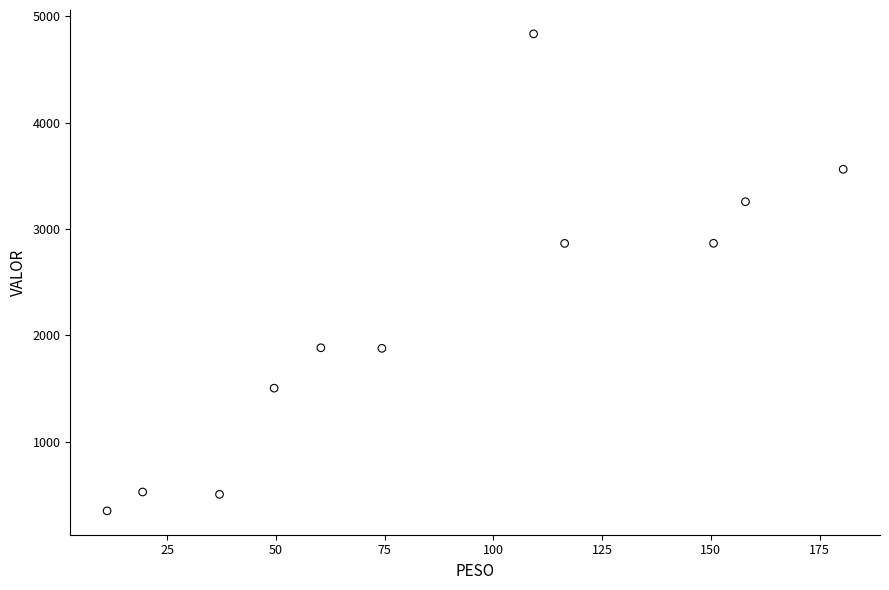

What is the average Y value?

2183.5